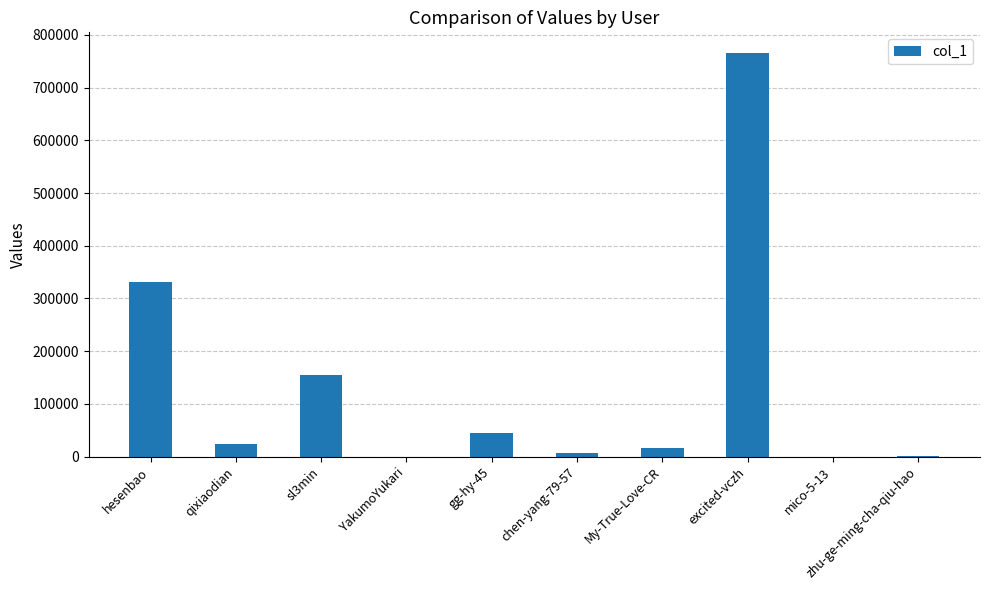

The chart shows a value of 331571 at hesenbao. True or false?

True